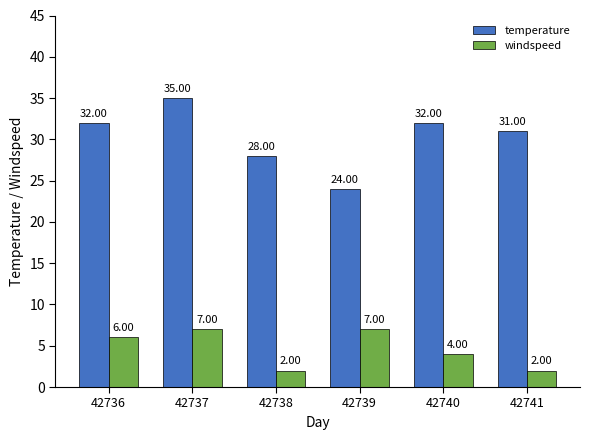

At how many categories does at least one series exceed 30?

4